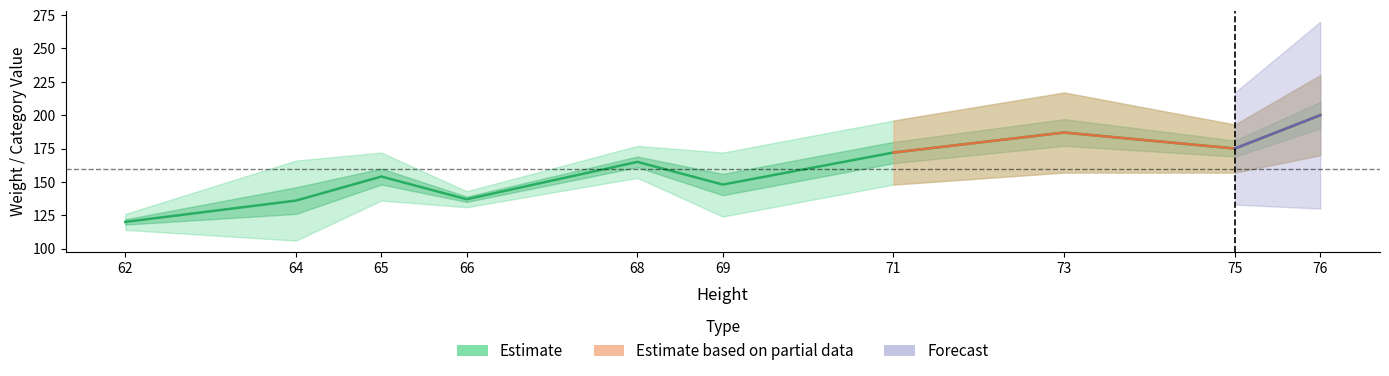

How many data points are less than 165?

5